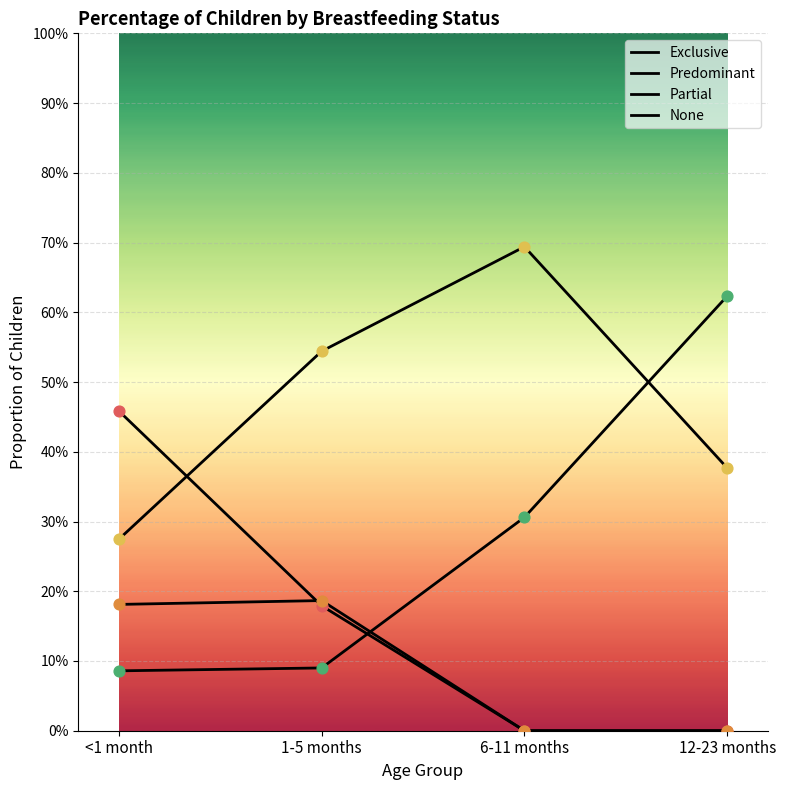

Which series has the largest total across all categories?

Partial